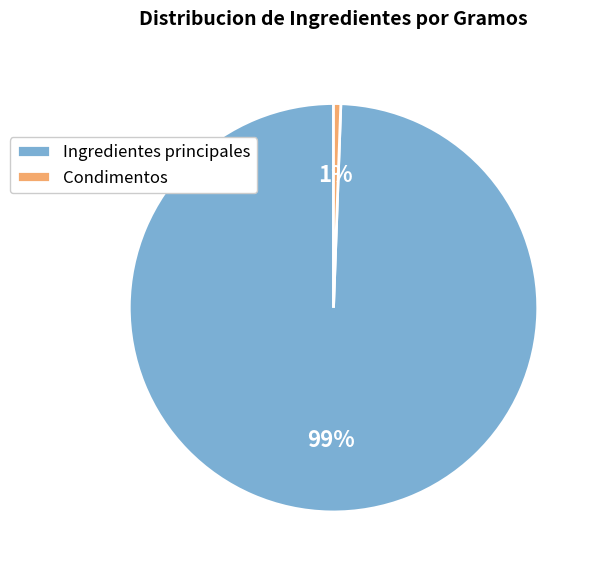

Combined, do Condimentos and Ingredientes principales account for over 50%?

Yes